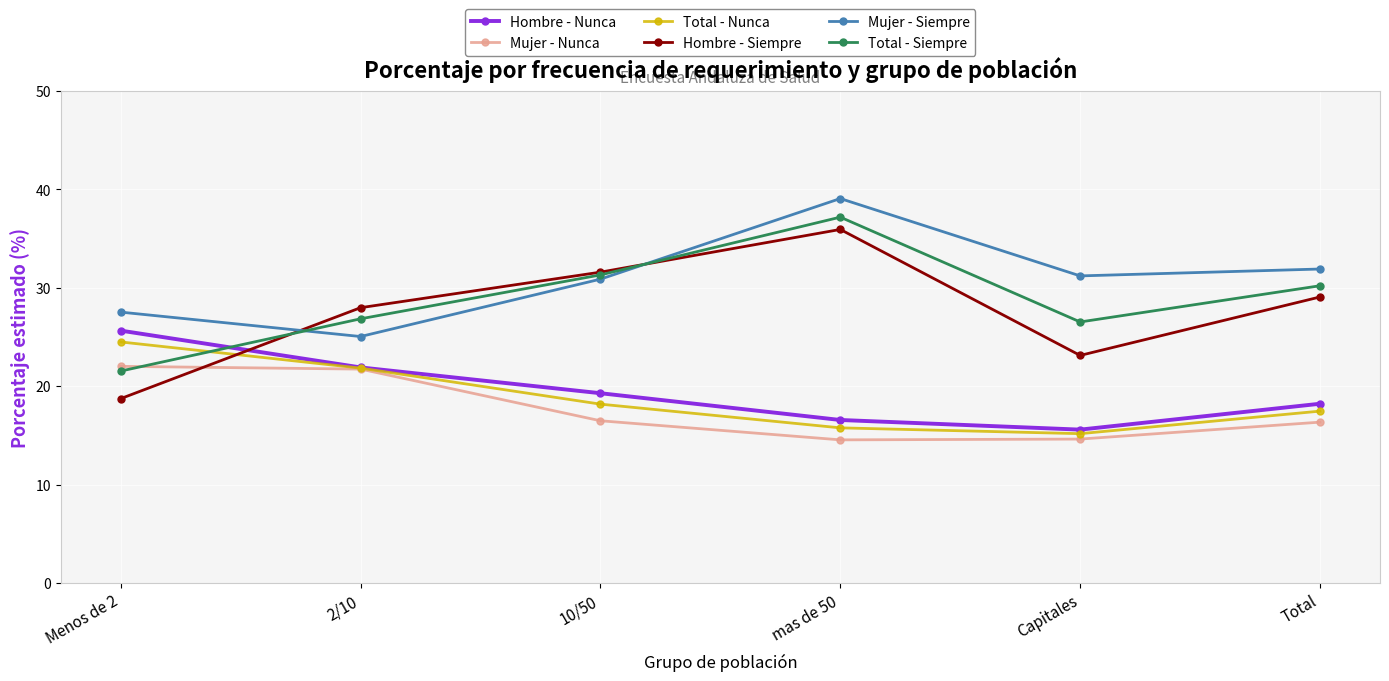

In Mujer - Nunca, how many points are lower than both neighbors (excluding endpoints)?

1